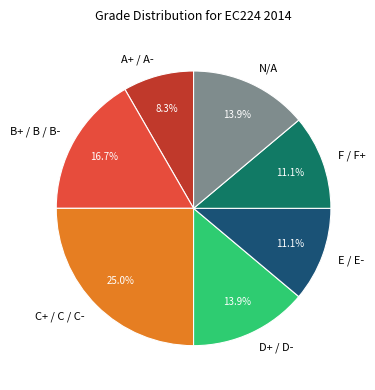

What is the ratio of the value at N/A to the value at B+ / B / B-?

0.8